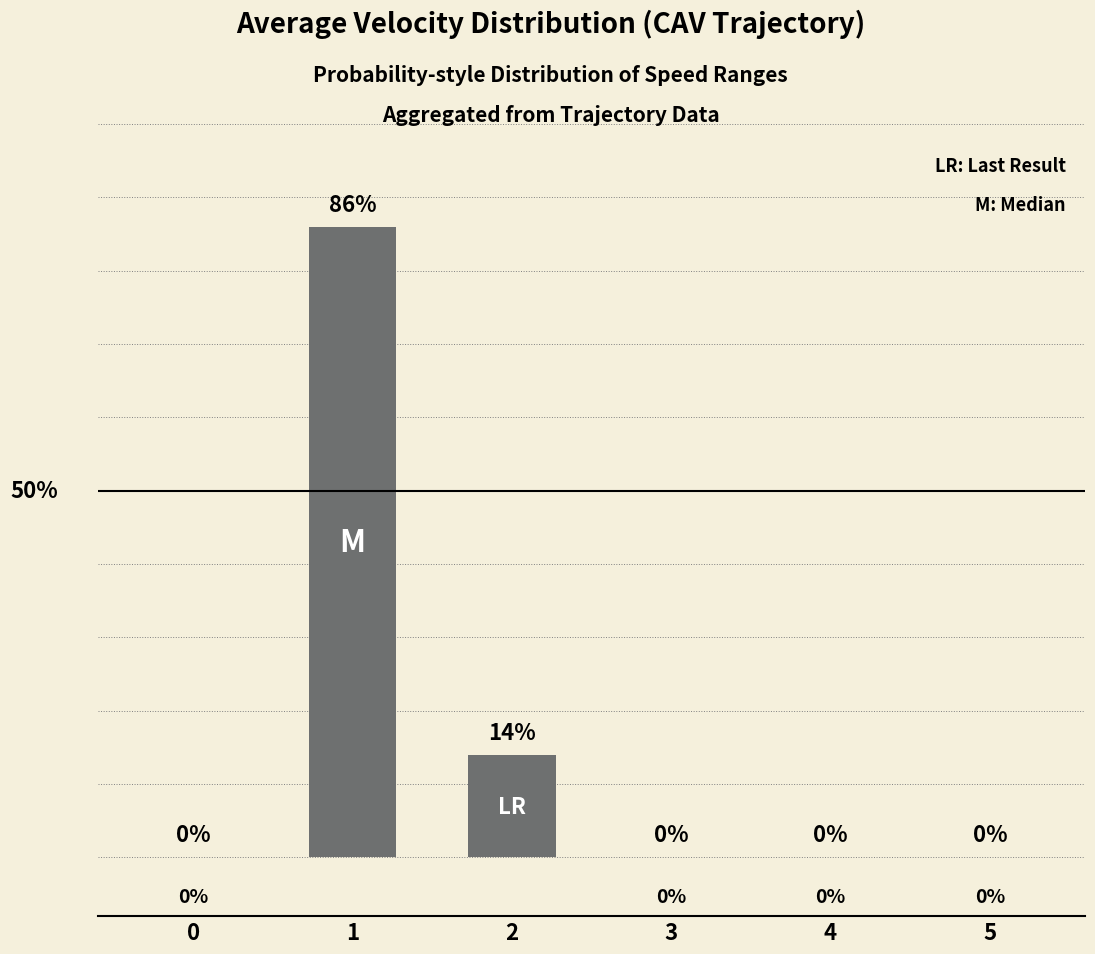

Are the bars horizontal?

No